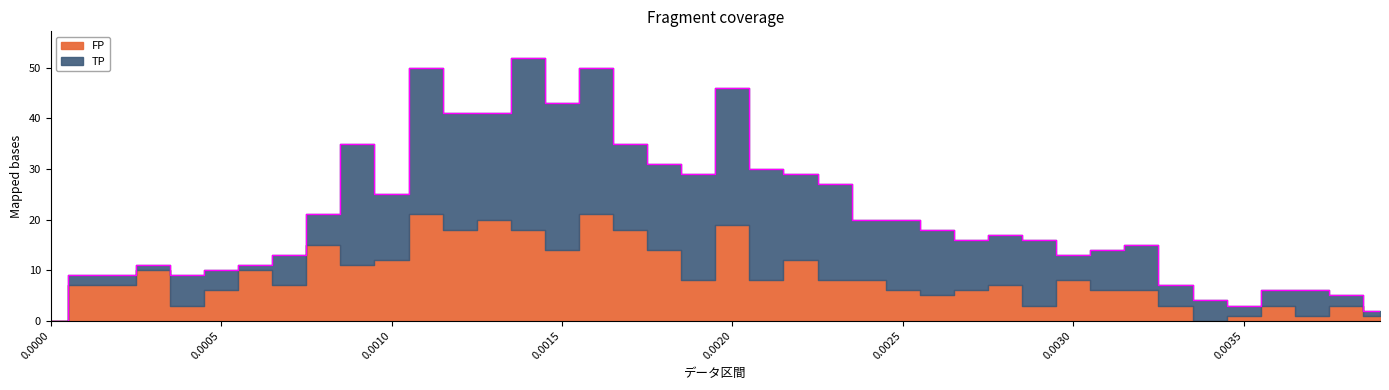

Read the FP value at 0.0013, to the nearest 10.

20